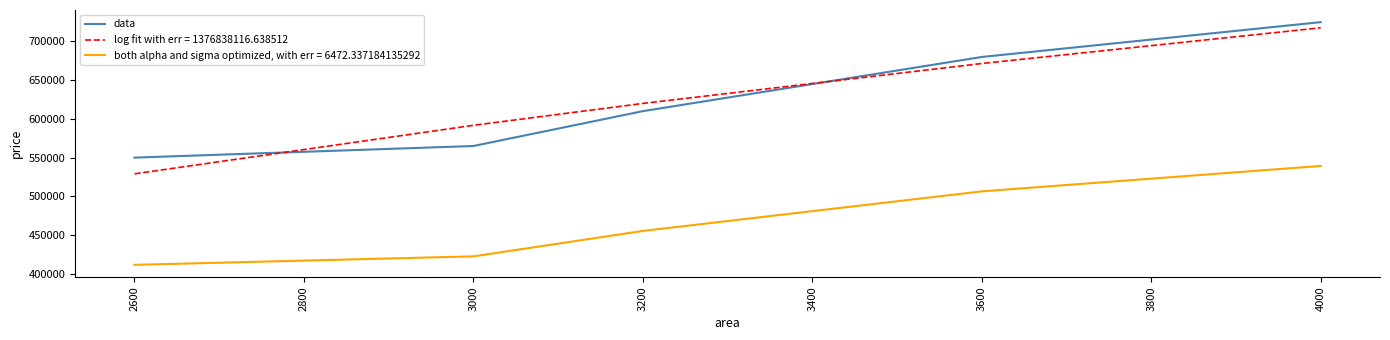

What is the difference between the maximum and minimum values in the data series?

175000.0